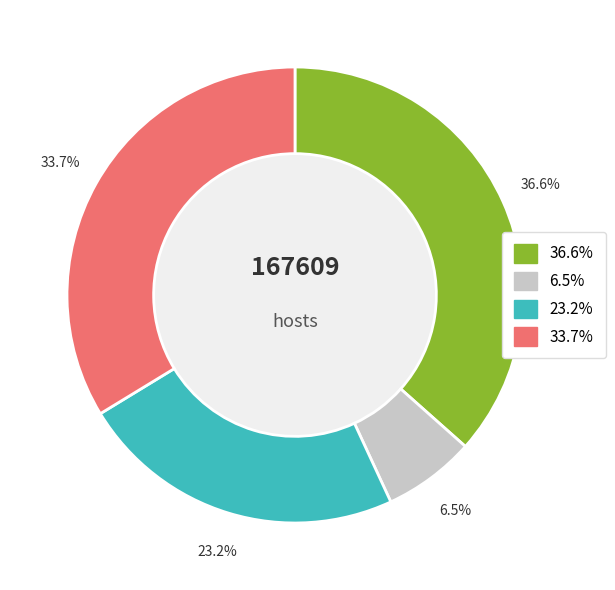

To the nearest percent, what is the difference between the largest and smallest slice percentages?

30%